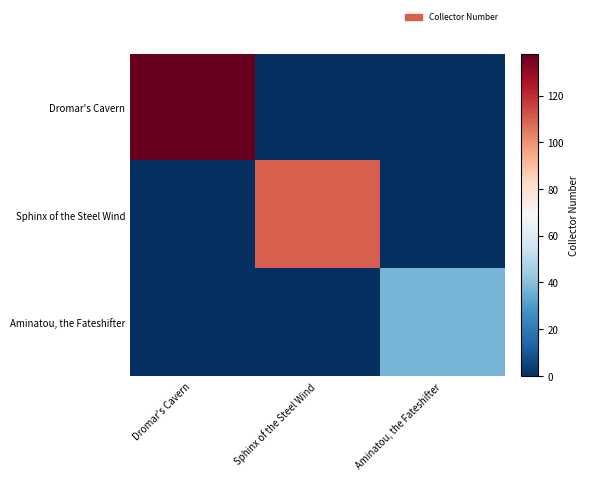

List the series in order of their overall mean, highest first.

Dromar's Cavern, Sphinx of the Steel Wind, Aminatou, the Fateshifter